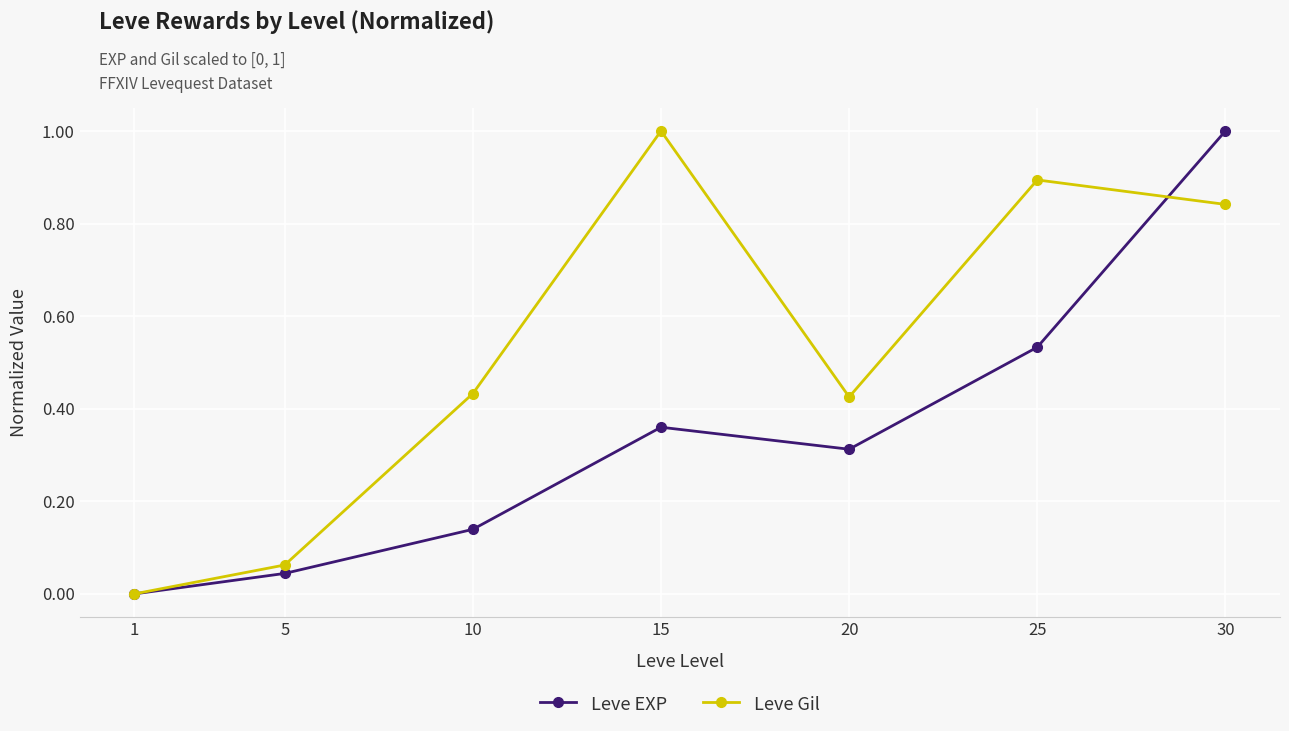

Is the value of Leve Gil at 15 greater than the value of Leve EXP at 25?

Yes